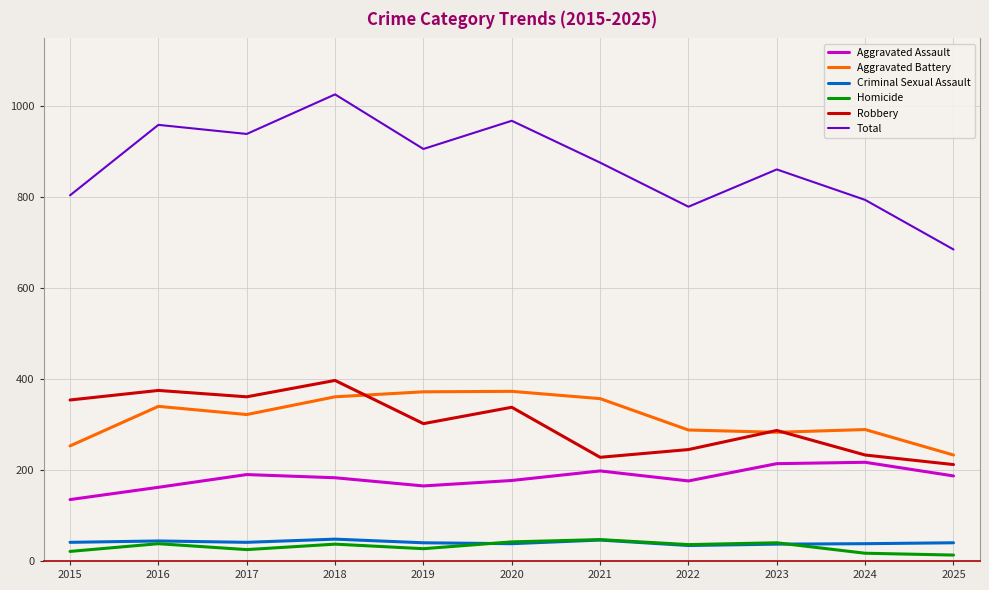

True or false: Aggravated Battery has more than 0 points higher than both neighbors.

True